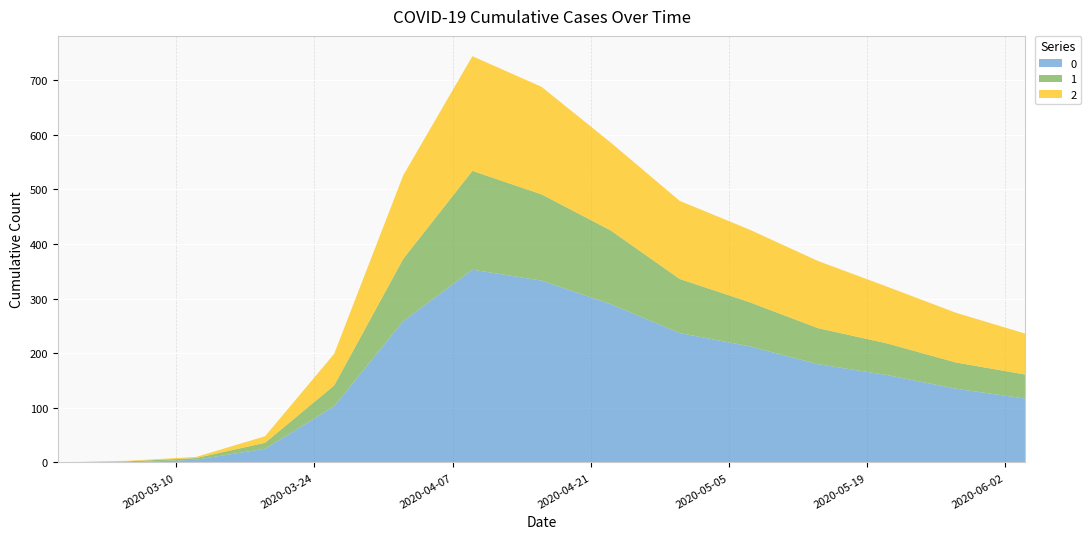

Reading left to right, what are all the values shown in this chart?

0: 2020-02-27=0	2020-03-05=0	2020-03-12=5	2020-03-19=25	2020-03-26=103	2020-04-02=259	2020-04-09=353	2020-04-16=333	2020-04-23=290	2020-04-30=237	2020-05-07=213	2020-05-14=180	2020-05-21=160	2020-05-28=135	2020-06-04=117
1: 2020-02-27=0	2020-03-05=2	2020-03-12=3	2020-03-19=11	2020-03-26=38	2020-04-02=114	2020-04-09=181	2020-04-16=158	2020-04-23=135	2020-04-30=99	2020-05-07=81	2020-05-14=66	2020-05-21=58	2020-05-28=48	2020-06-04=44
2: 2020-02-27=0	2020-03-05=1	2020-03-12=2	2020-03-19=12	2020-03-26=58	2020-04-02=153	2020-04-09=210	2020-04-16=197	2020-04-23=161	2020-04-30=143	2020-05-07=133	2020-05-14=123	2020-05-21=104	2020-05-28=91	2020-06-04=75